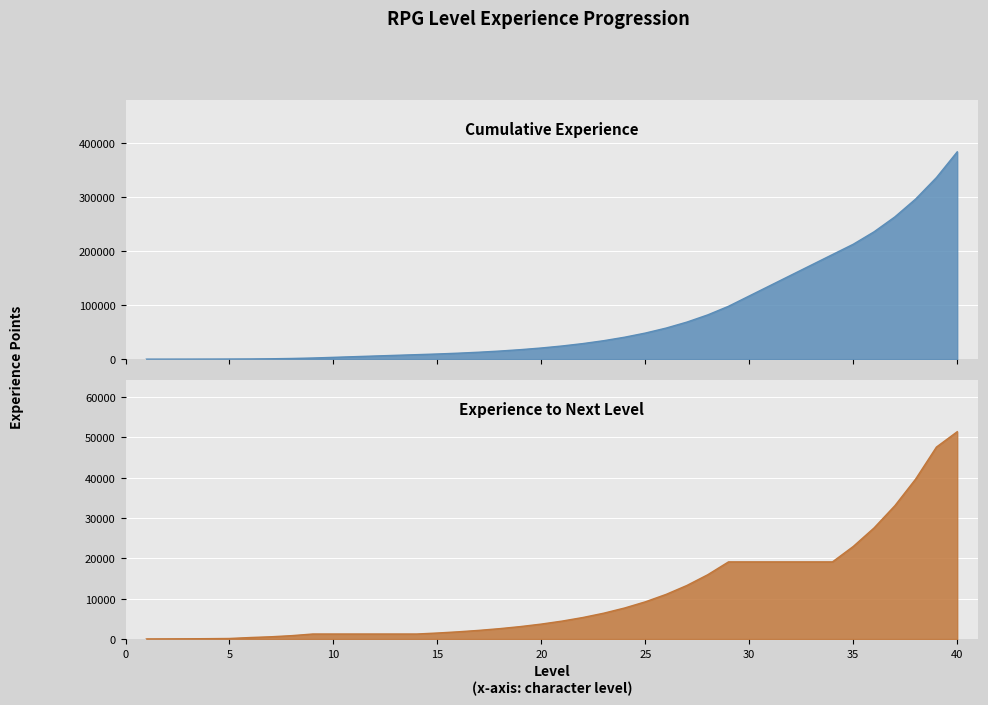

What is the value of the Experience to Next Level point at the 9th from the left?

1242